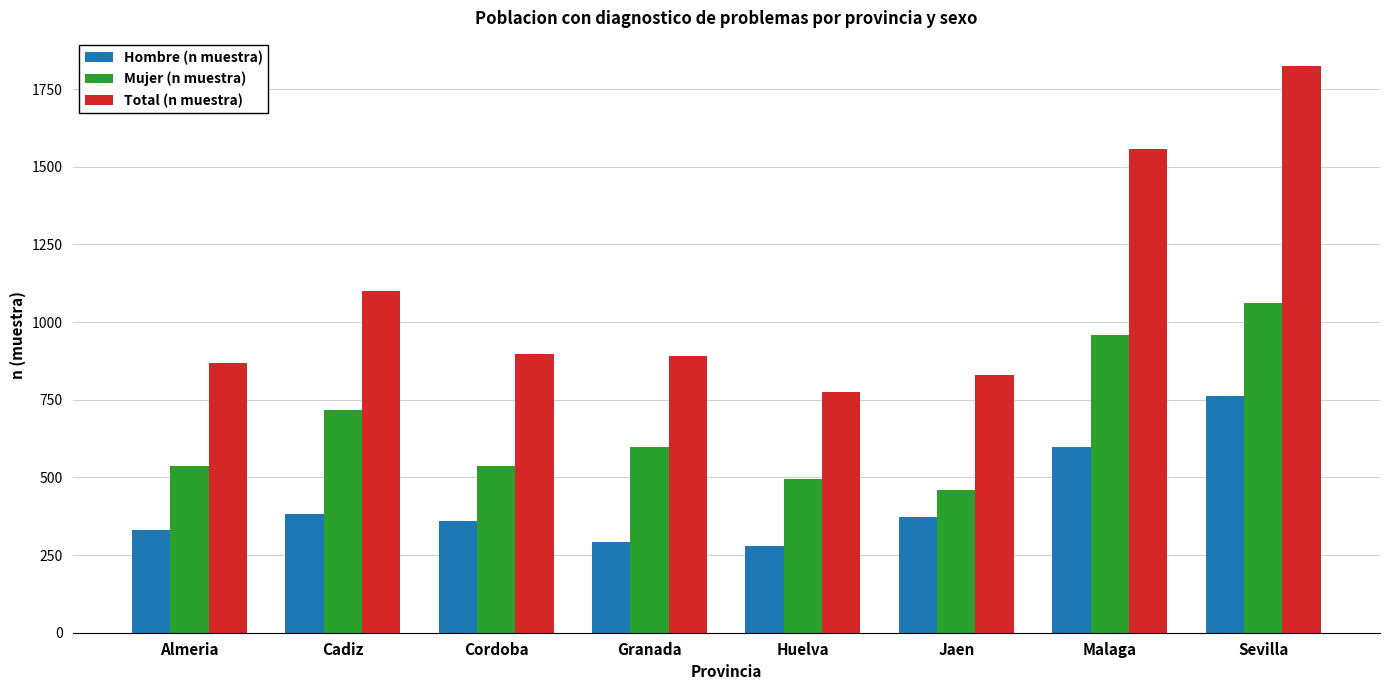

What is the maximum value shown in the chart?

1824